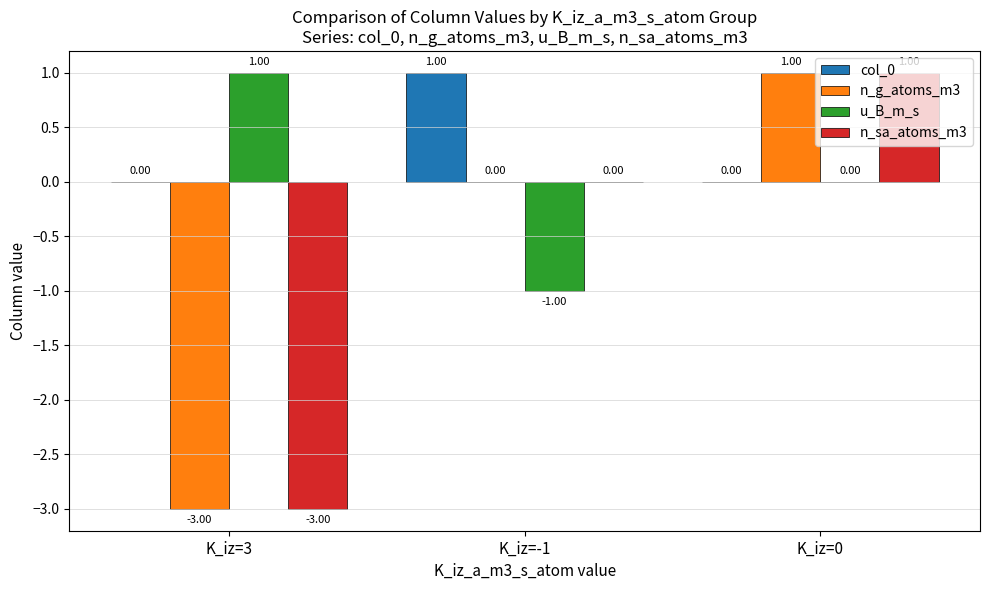

At which category is the sum across all series the highest?

K_iz=0